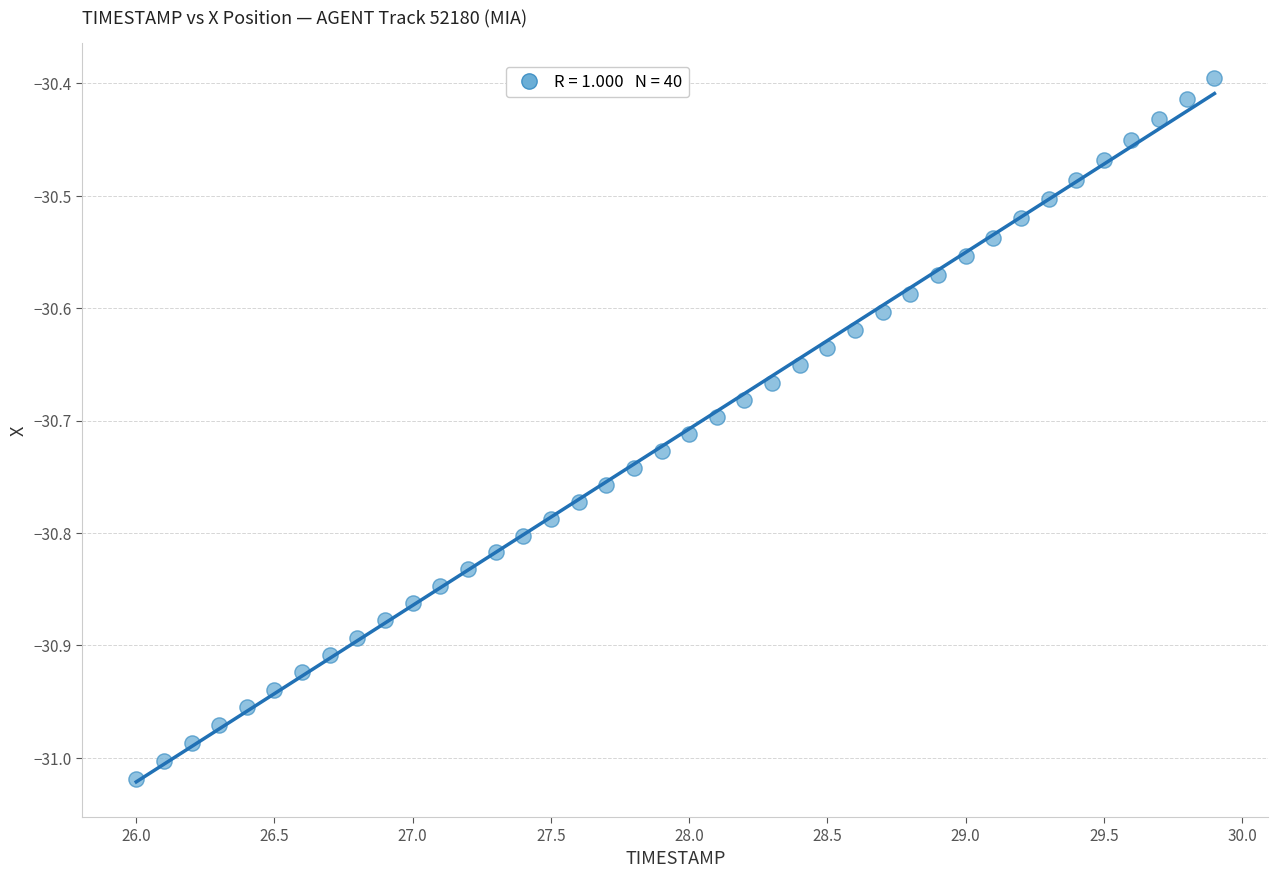

What is the range of X values (max minus min)?

3.9